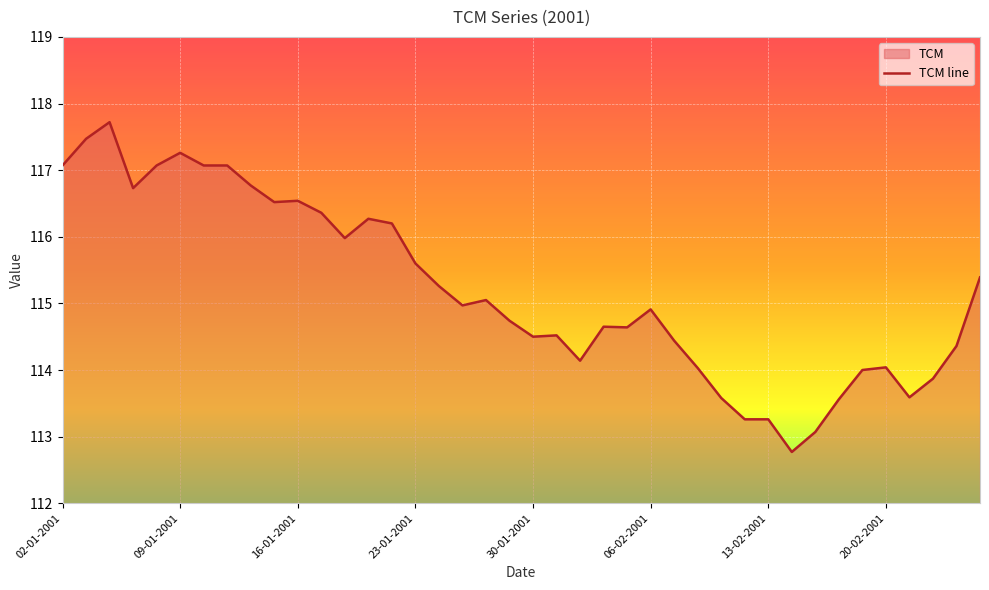

Reading left to right, what are all the values shown in this chart?

117.1	117.5	117.7	116.7	117.1	117.3	117.1	117.1	116.8	116.5	116.5	116.4	116.0	116.3	116.2	115.6	115.3	115.0	115.0	114.7	114.5	114.5	114.1	114.7	114.6	114.9	114.4	114.0	113.6	113.3	113.3	112.8	113.1	113.6	114.0	114.0	113.6	113.9	114.4	115.4